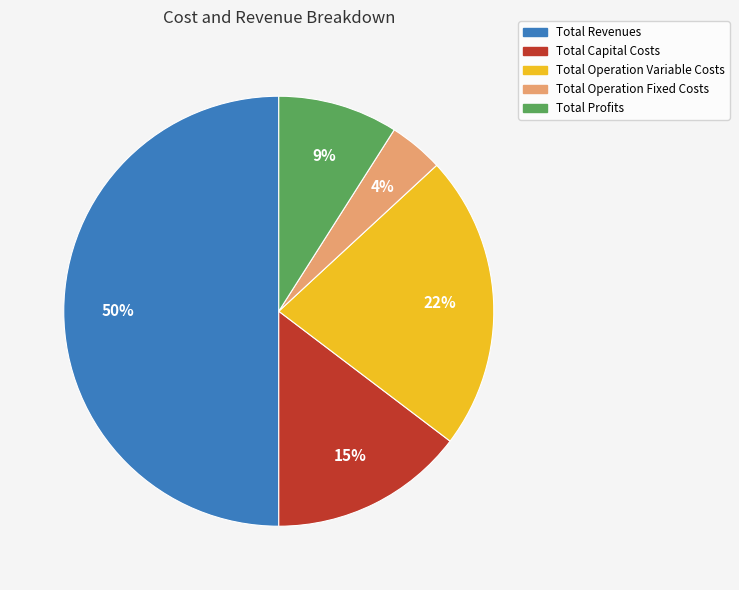

To the nearest percent, what percentage of the pie is Total Profits?

9%